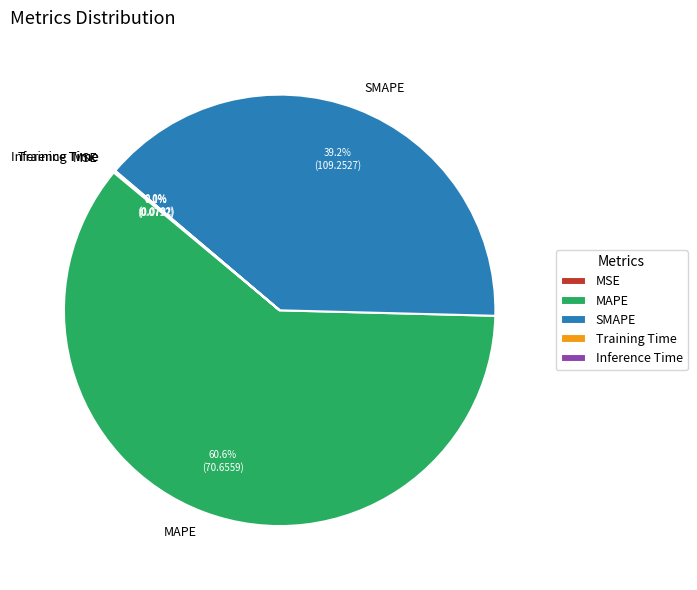

What is the largest slice in the pie chart?

MAPE